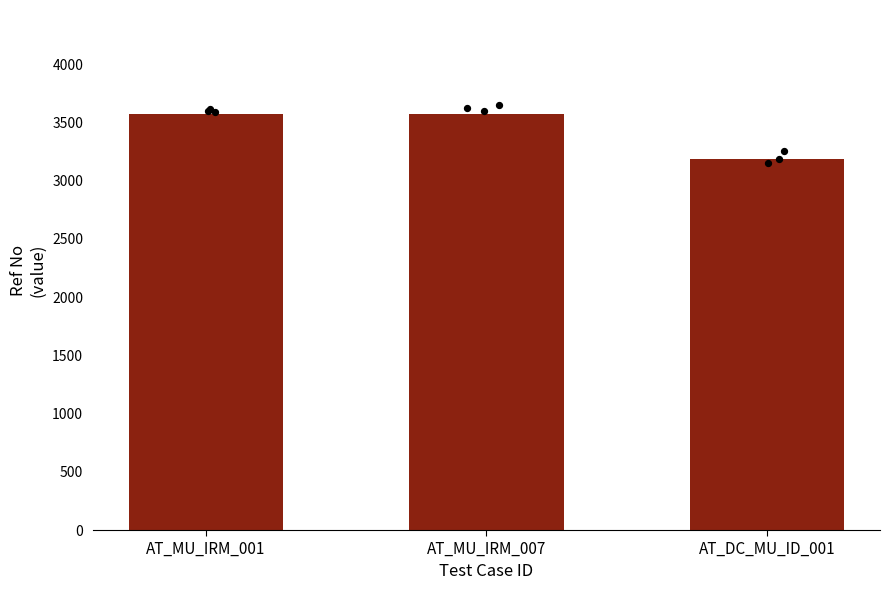

What is the change in value from AT_MU_IRM_001 to AT_DC_MU_ID_001?

-388